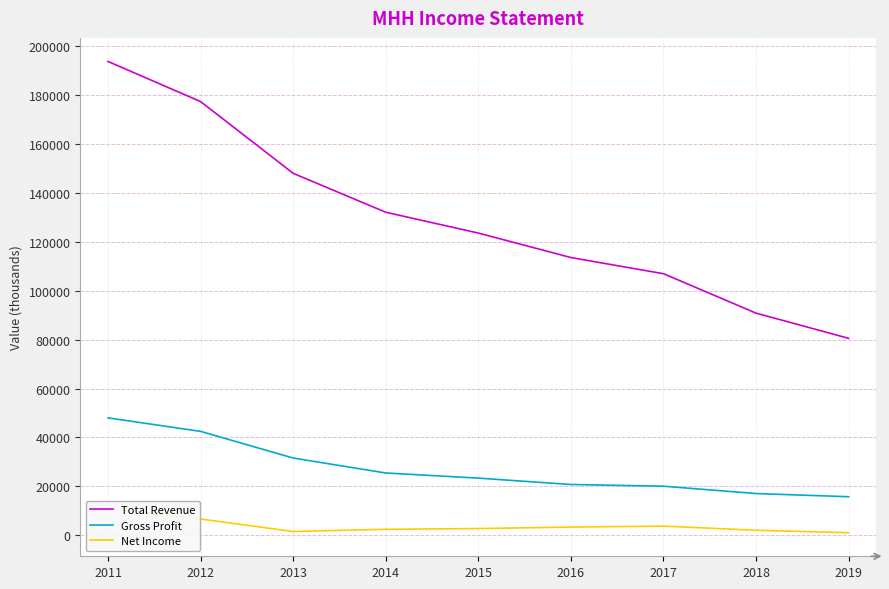

The value of Total Revenue at 2012 is 177200. True or false?

True